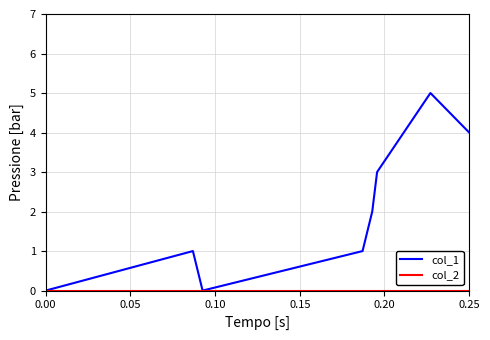

Which series has the largest total across all categories?

col_1